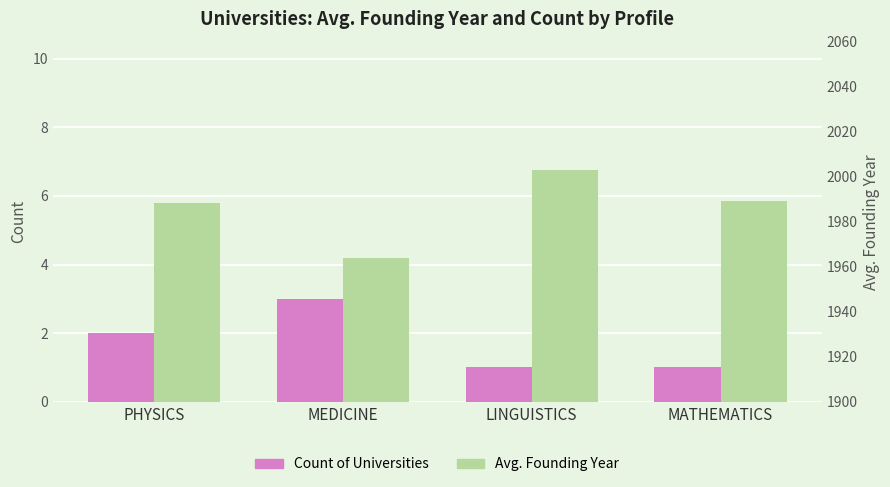

Reading right to left, extract all data points from this chart.

Count of Universities: 1.0	1.0	3.0	2.0
Avg. Founding Year: 1989.0	2003.0	1963.7	1988.5